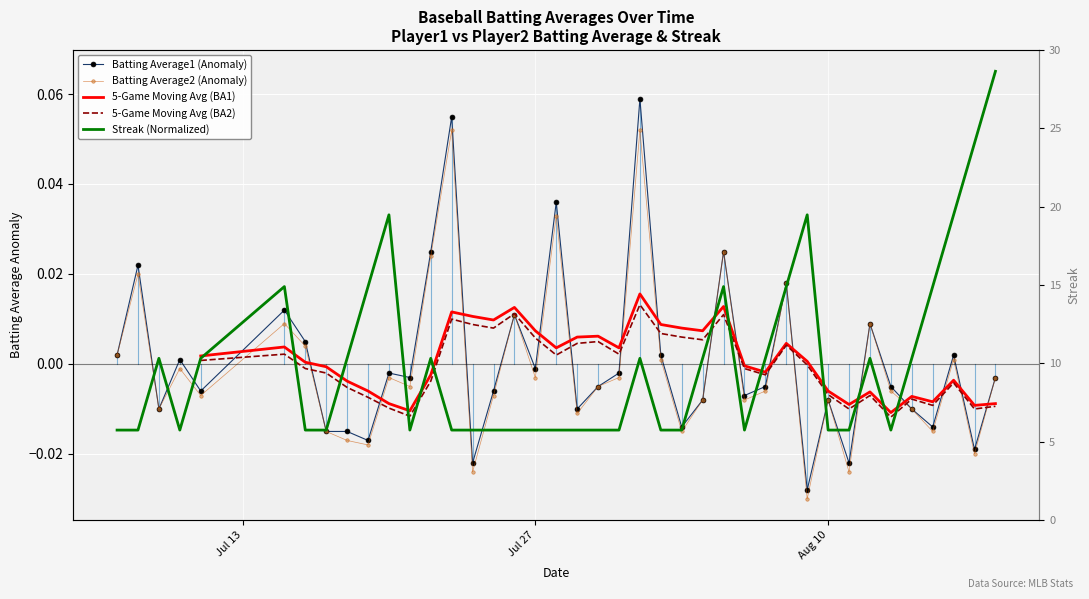

After their last crossing, which series has the higher values: Batting Average2 (Anomaly) or 5-Game Moving Avg (BA2)?

Batting Average2 (Anomaly)